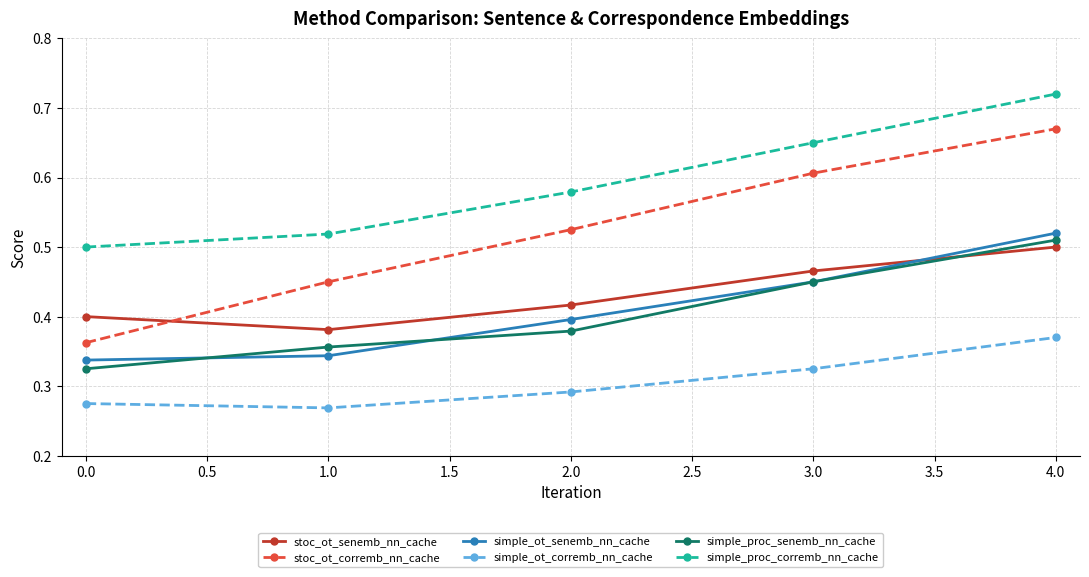

Which series has the largest total across all categories?

simple_proc_corremb_nn_cache